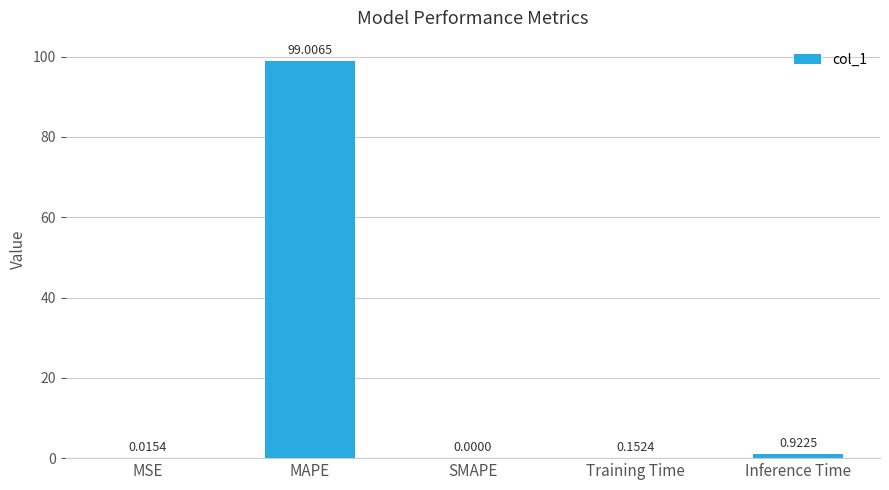

At which label is the value closest to 49?

Inference Time